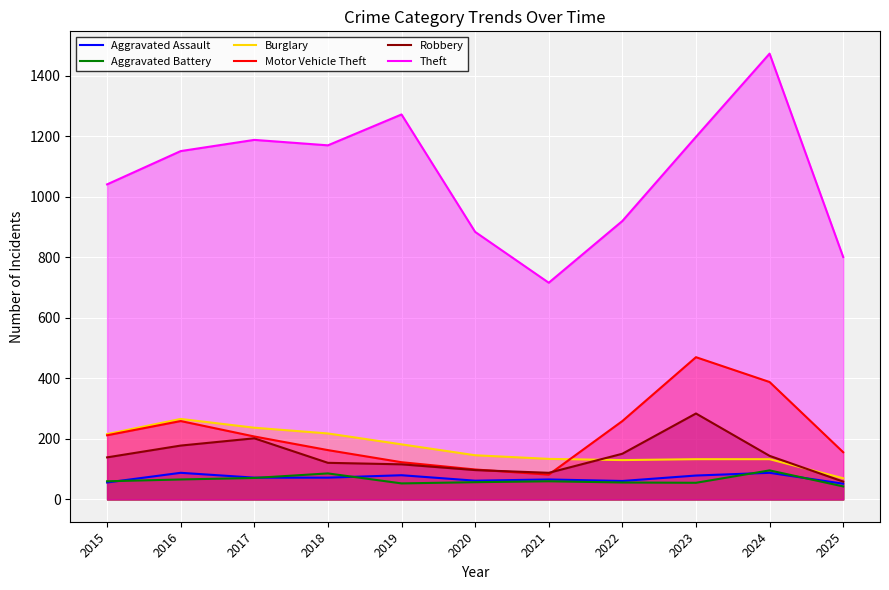

True or false: Robbery and Theft cross at least once.

False